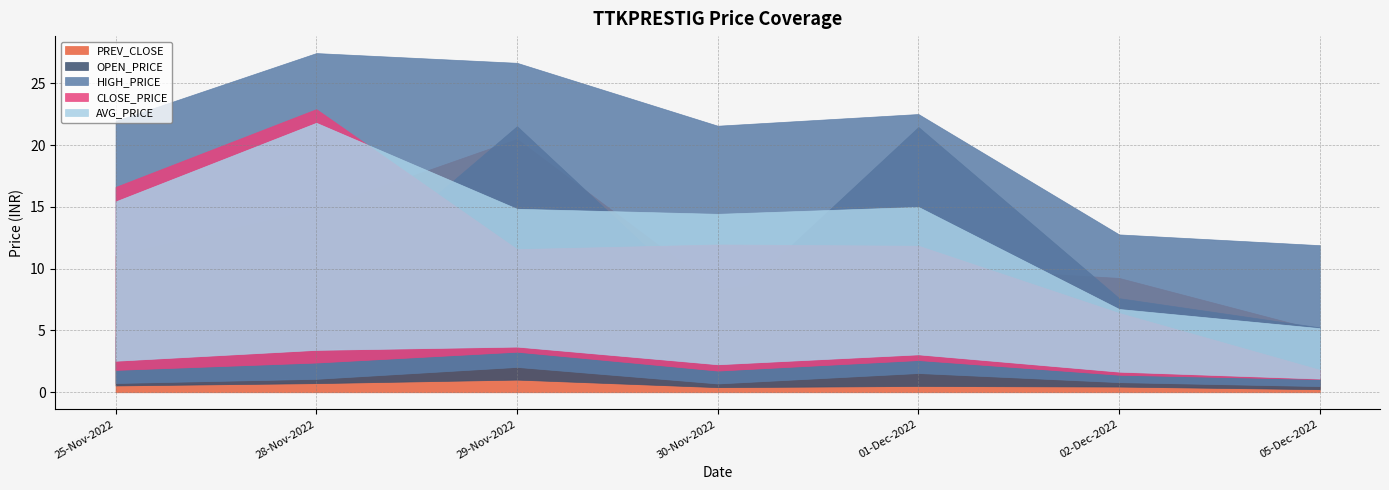

True or false: HIGH_PRICE and AVG_PRICE cross at least once.

False